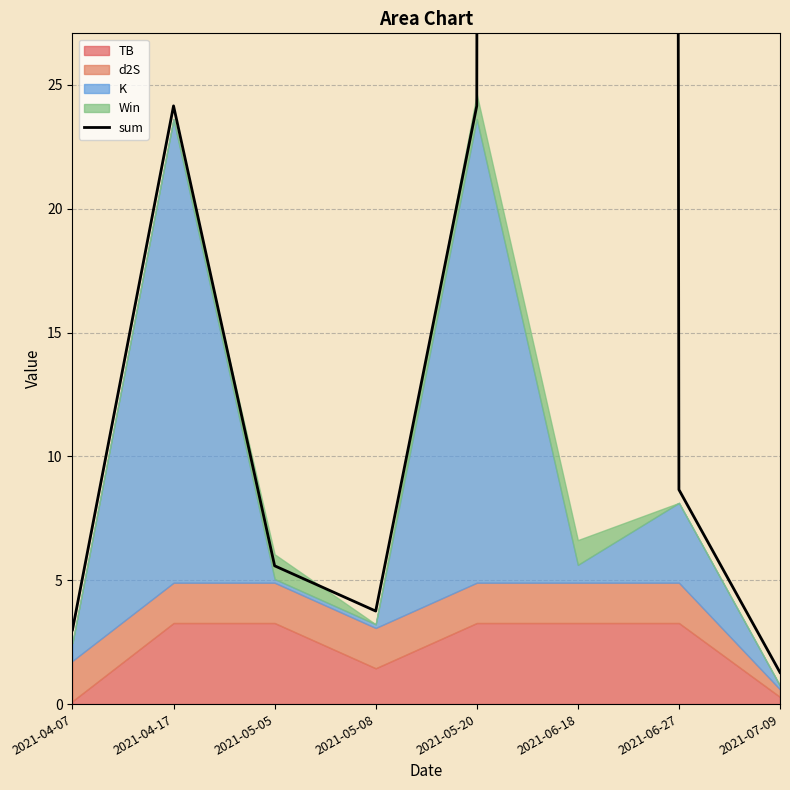

How many points are higher than both their immediate neighbors (excluding endpoints)?

2